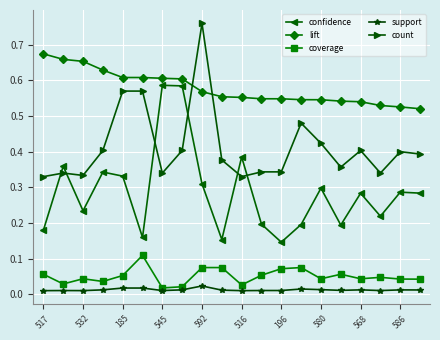

Rank the series by their maximum value, from highest to lowest.

count, lift, confidence, coverage, support